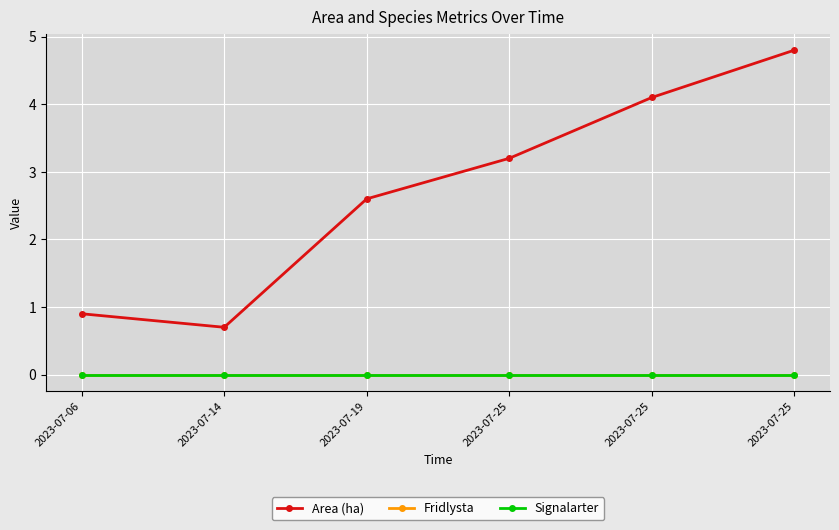

Rank the series at 2023-07-19 from lowest to highest value.

Fridlysta, Signalarter, Area (ha)